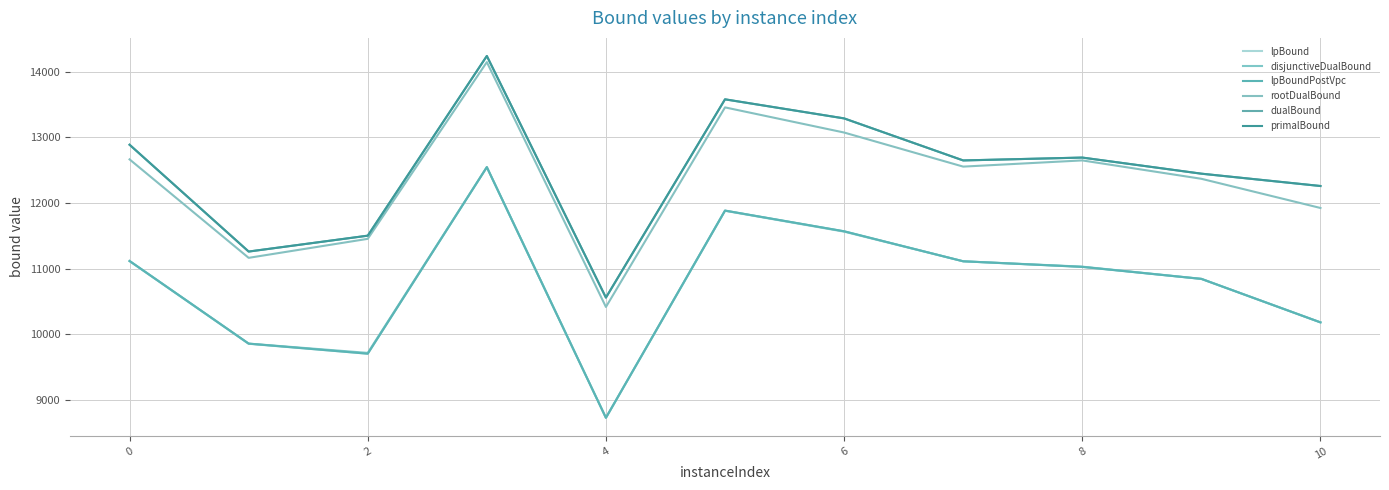

Does the chart have visible grid lines?

Yes